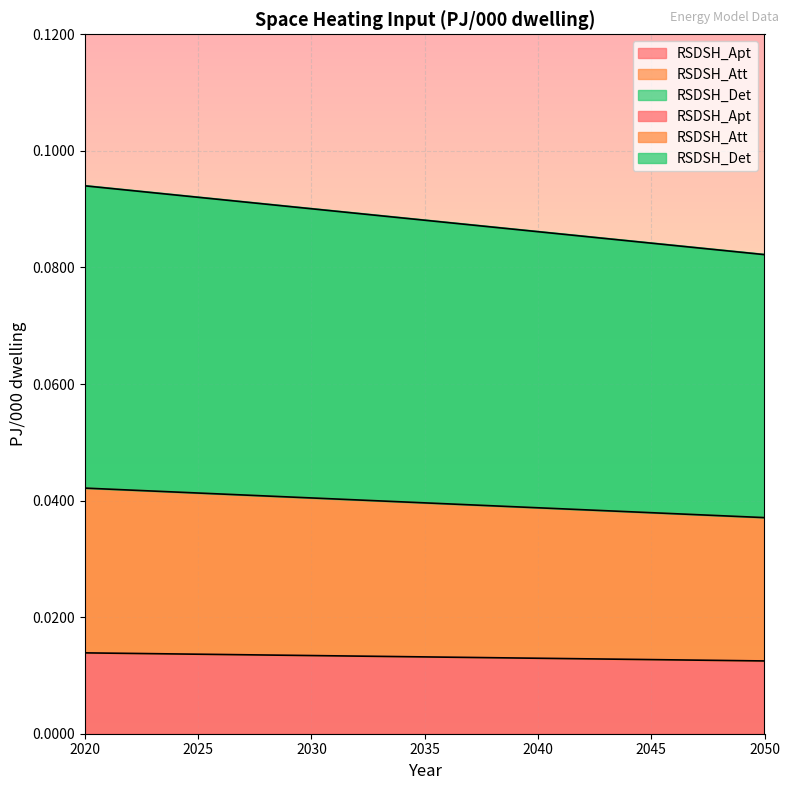

Reading right to left, list all the values displayed in this chart.

RSDSH_Apt: 0.0	0.0	0.0	0.0	0.0	0.0	0.0
RSDSH_Att: 0.0	0.0	0.0	0.0	0.0	0.0	0.0
RSDSH_Det: 0.1	0.1	0.1	0.1	0.1	0.1	0.1